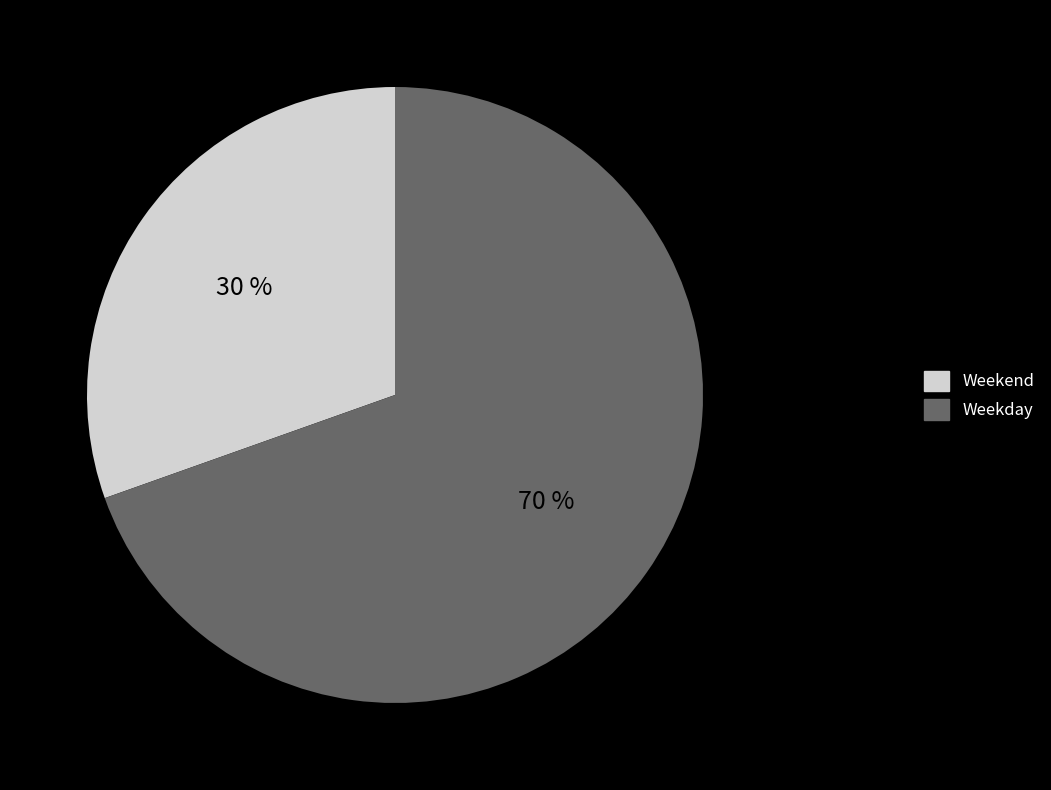

To the nearest percent, what is the average slice percentage?

50%